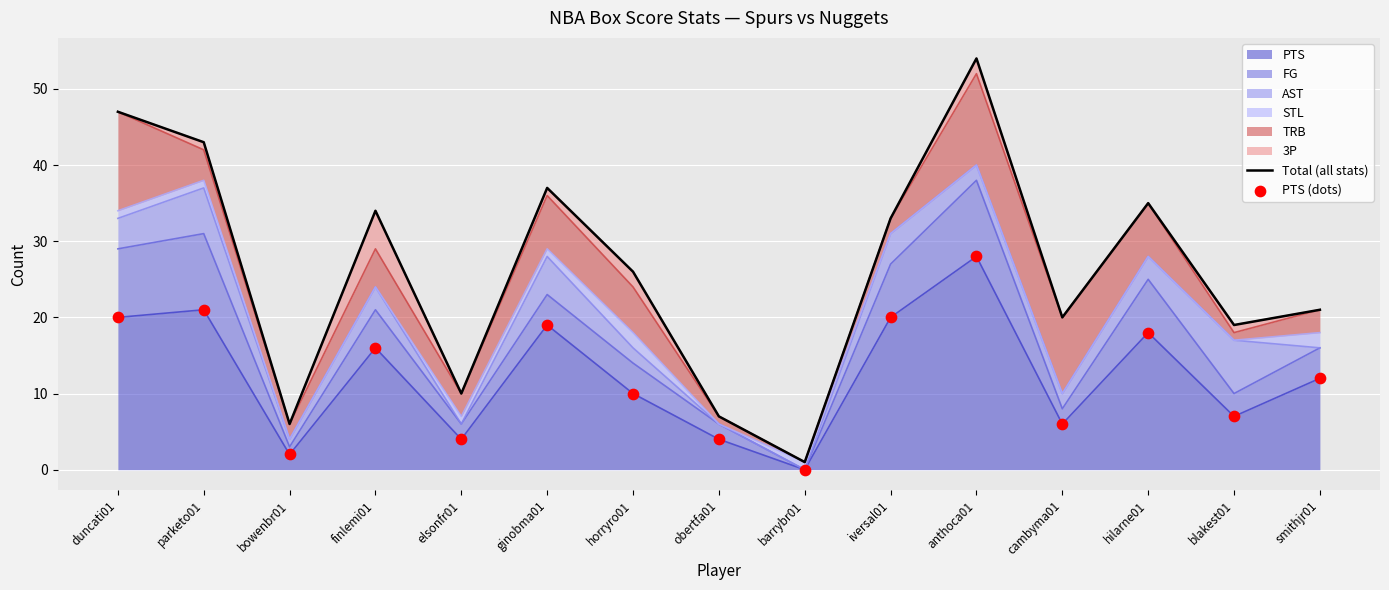

Which series contains the lowest Y value?

PTS (dots)